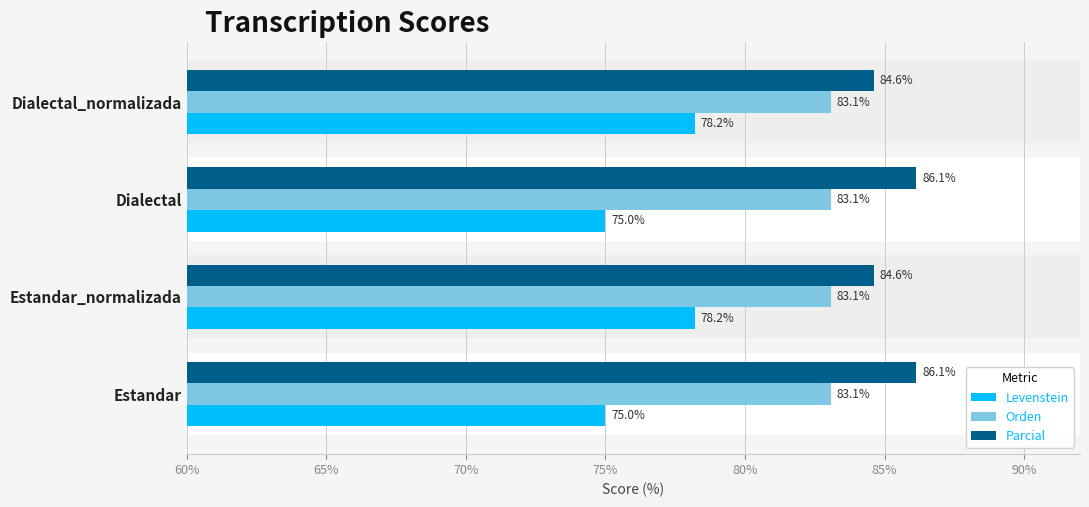

What is the value of the Levenstein bar at the 3rd from the left?

75.0